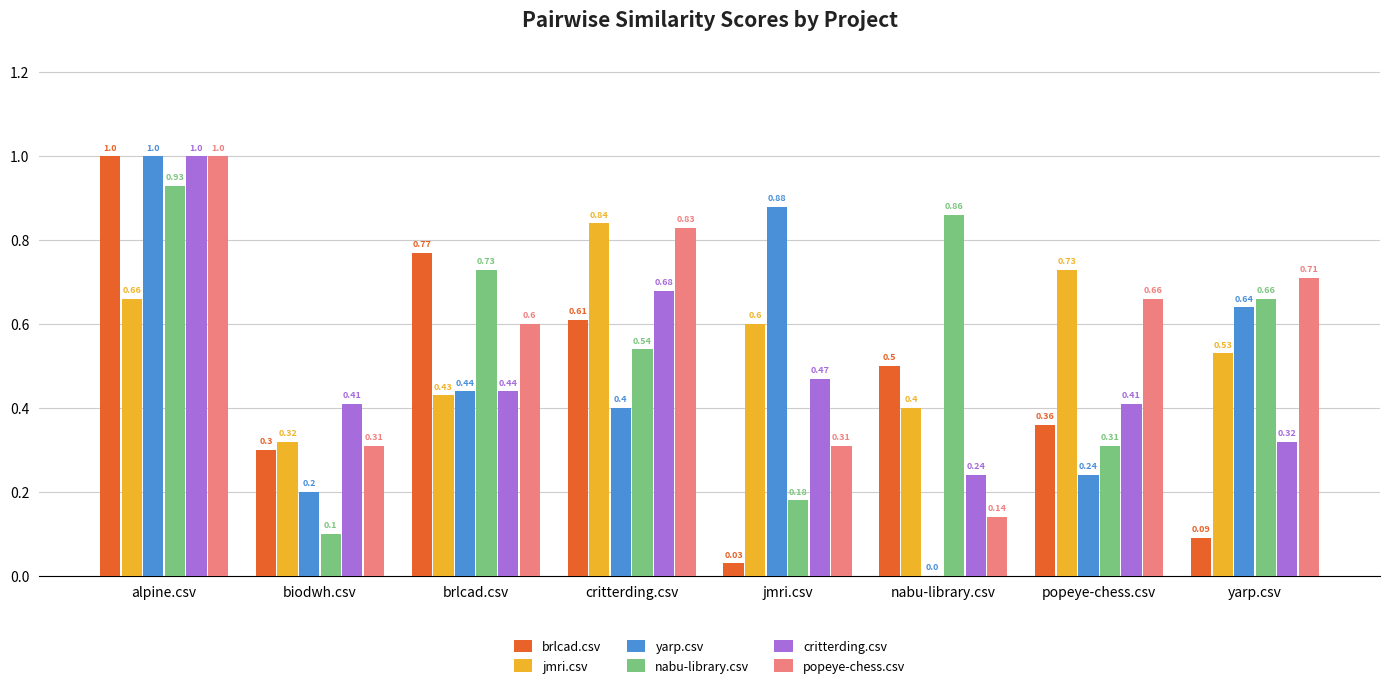

At which category does the chart reach its peak across all series?

alpine.csv